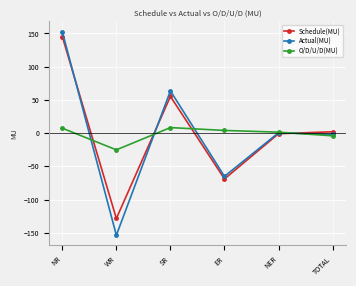

Which series has the largest range (max minus min)?

Actual(MU)